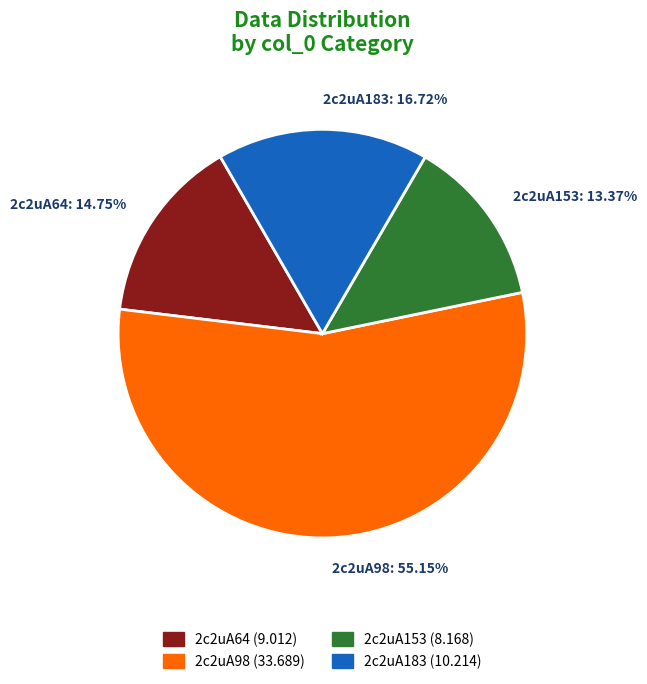

Do 2c2uA98 and 2c2uA183 together represent more than half of the pie?

Yes